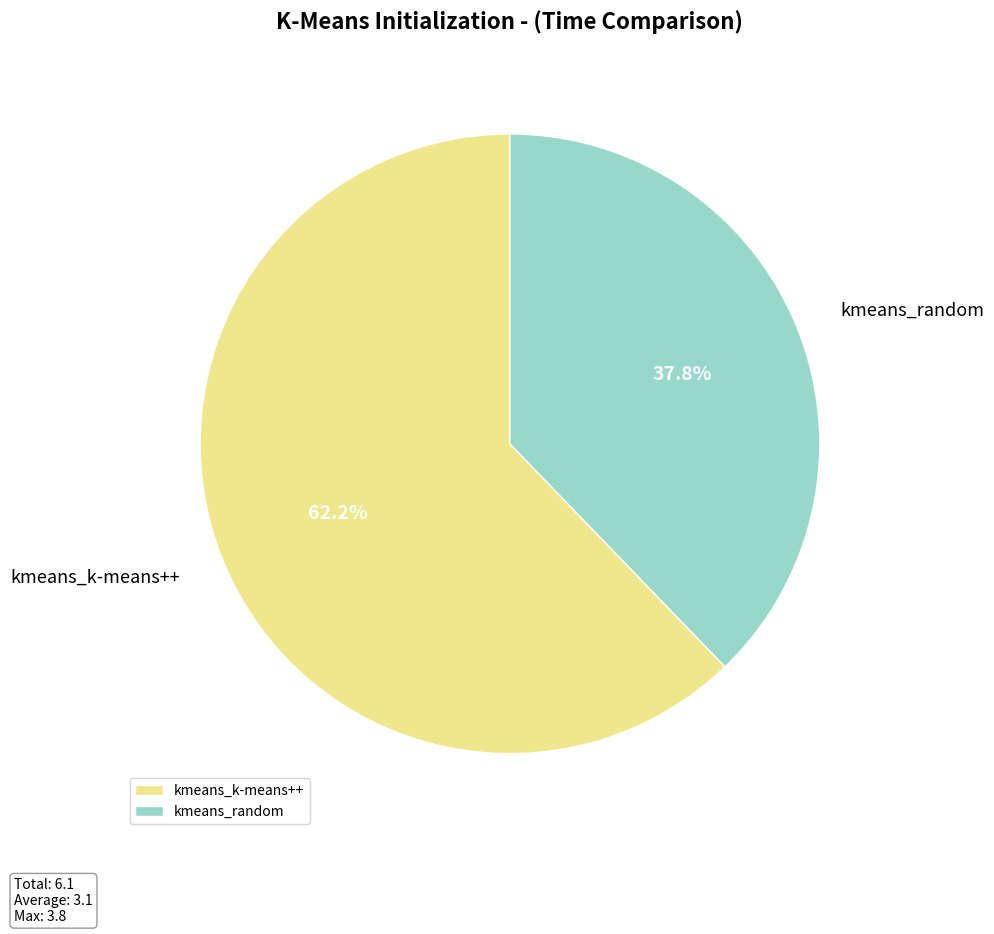

What percentage do kmeans_k-means++ and kmeans_random together represent?

100.0%